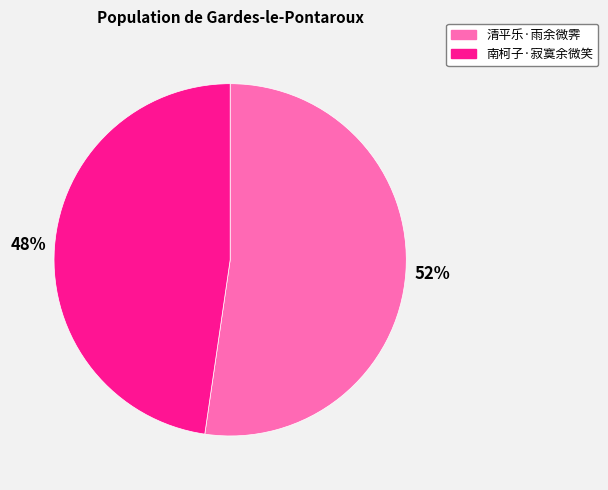

Which category has the smallest portion of the pie?

南柯子·寂寞余微笑